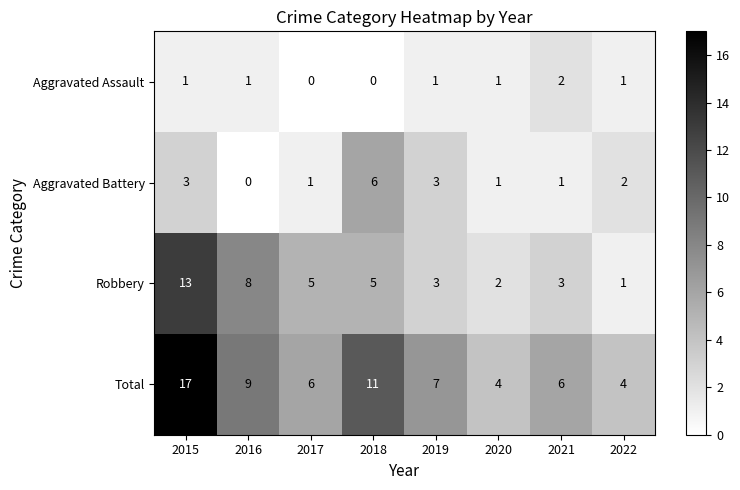

Count the Aggravated Assault values in the range 1 to 2.

6